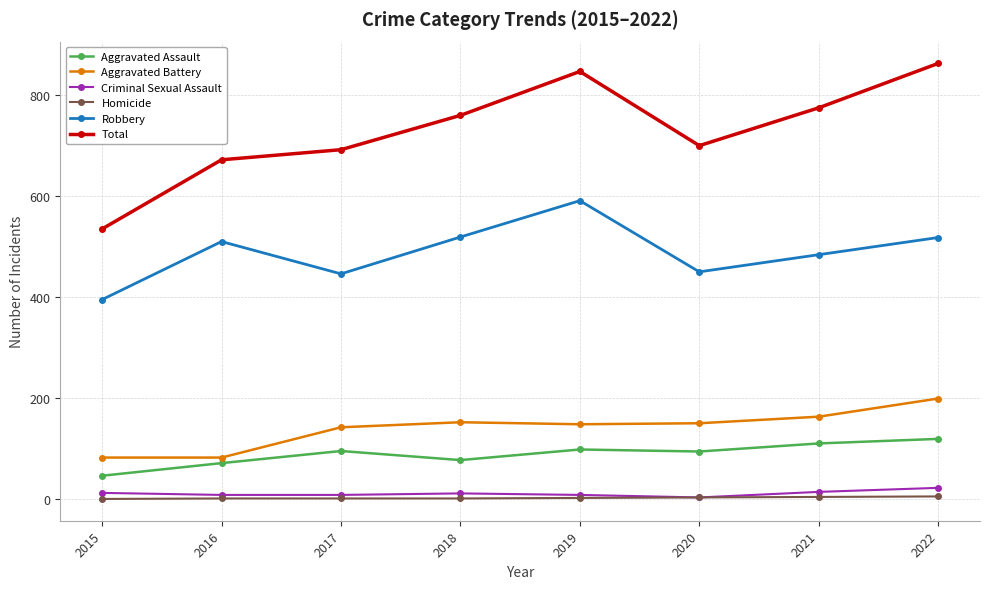

The value of Total at 2015 is 899. True or false?

False